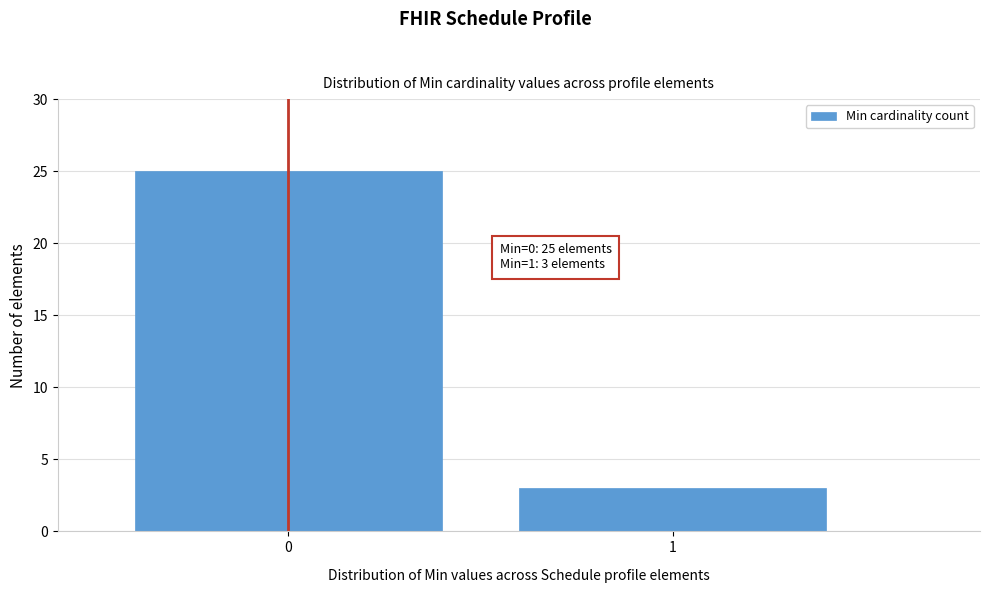

Reading left to right, what are all the values shown in this chart?

25	3